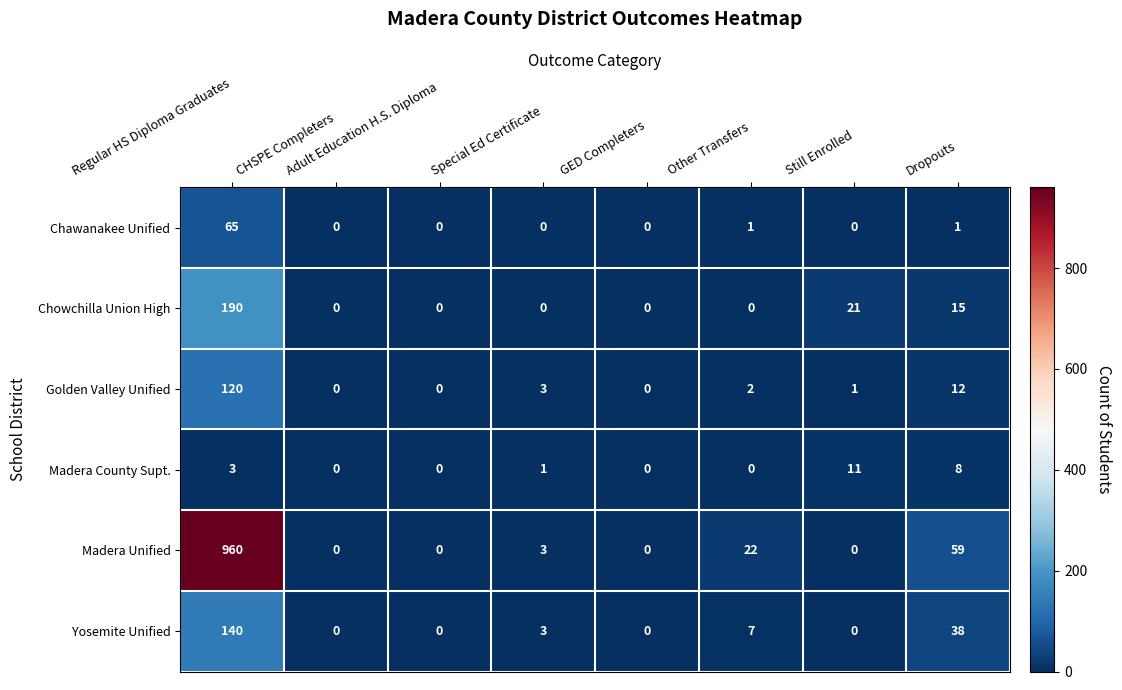

What is the difference between the maximum and second lowest values in the Madera Unified series?

960